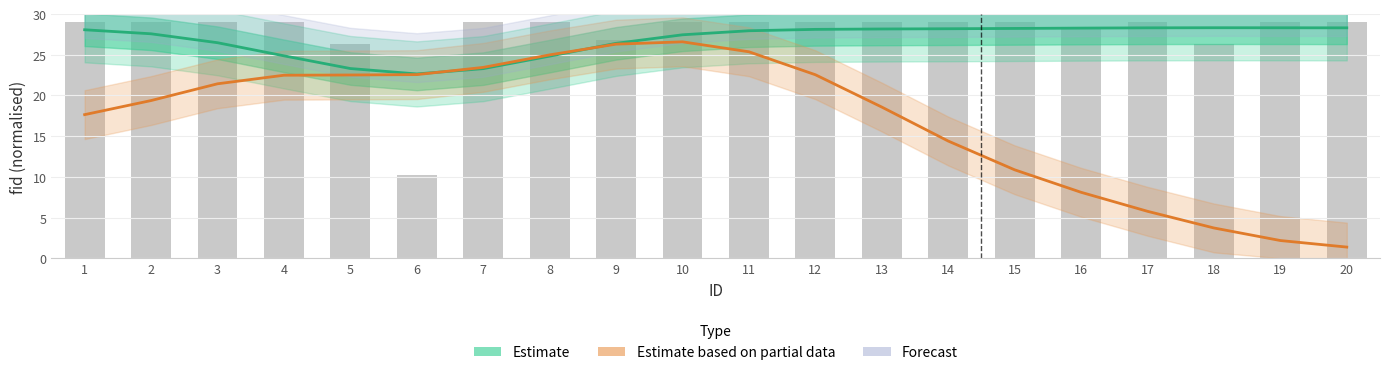

True or false: Estimate based on partial data has a value of 16.8 at 15.

False